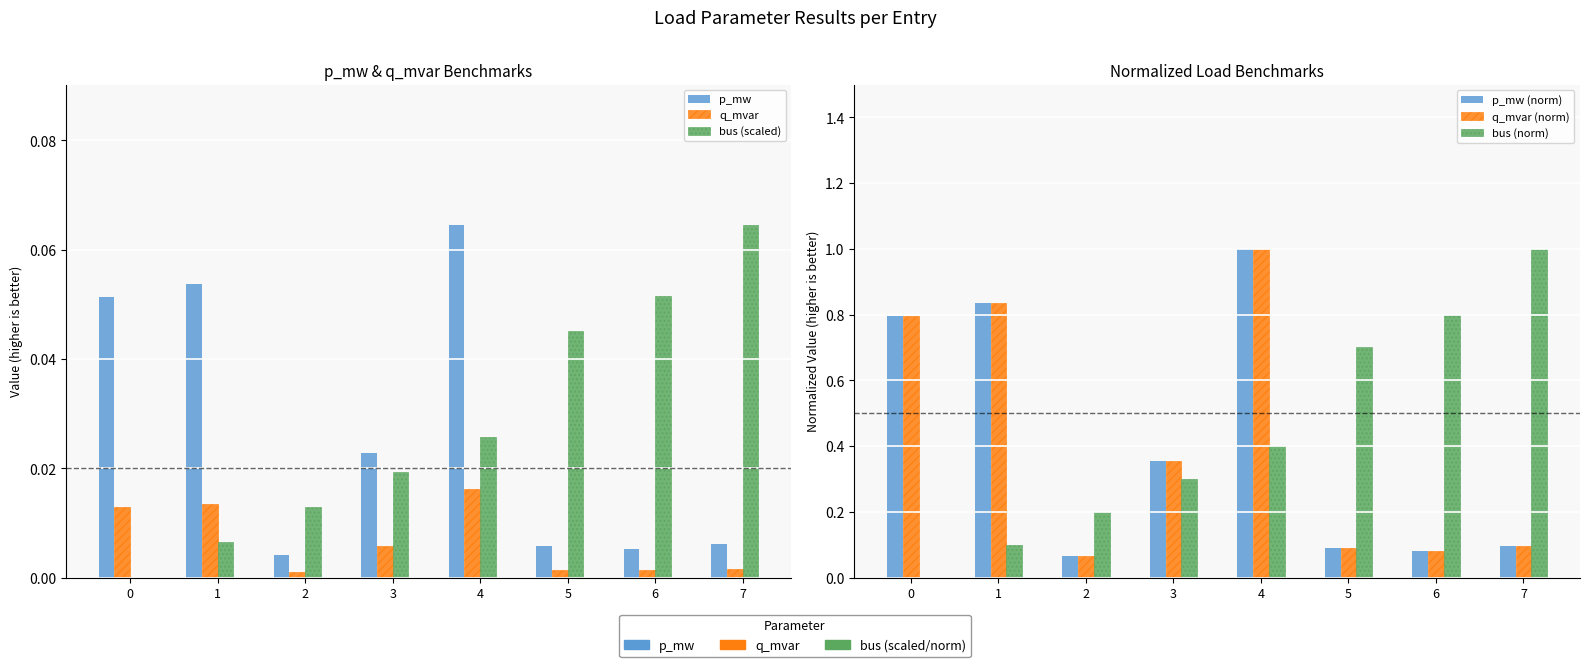

List the labels in order of bus (scaled) value, largest first.

7, 6, 5, 4, 3, 2, 1, 0